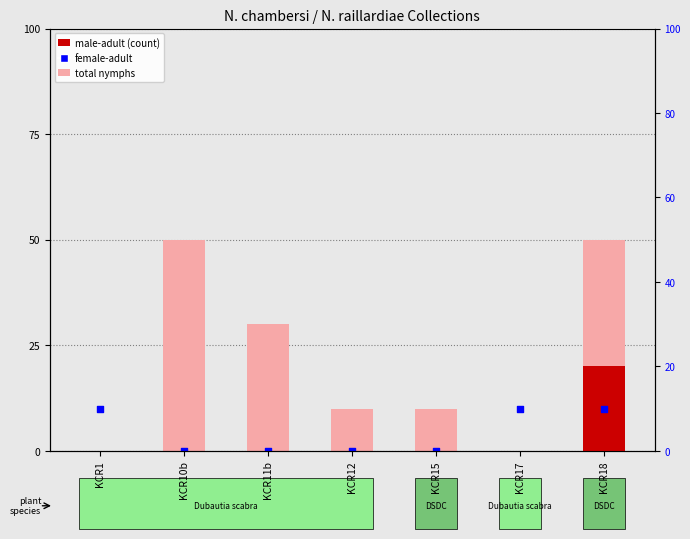

What are all the series names shown in the legend?

total nymphs, male-adult, female-adult